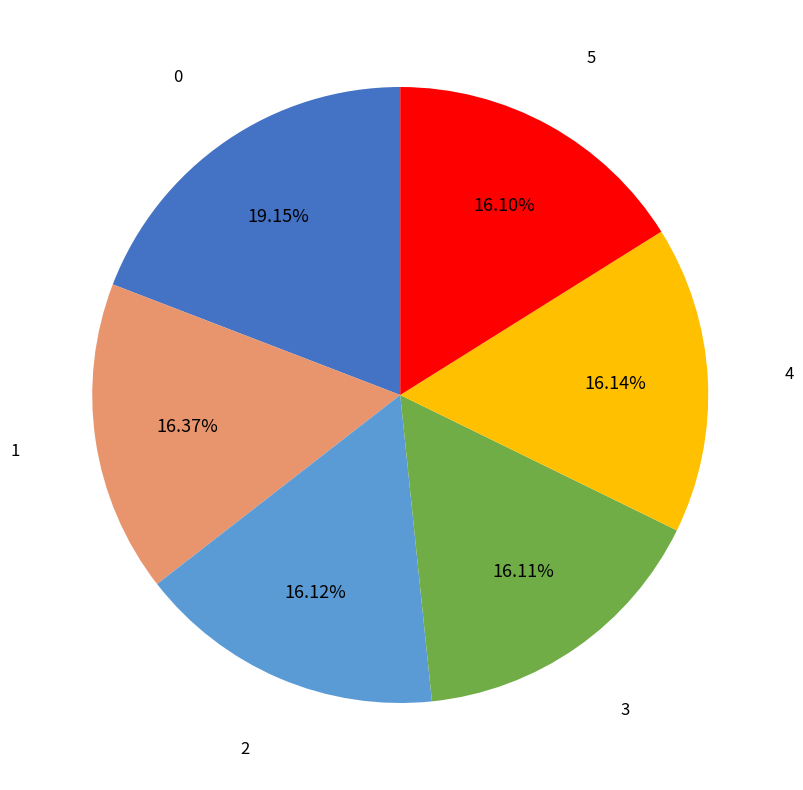

Does any single category account for the majority?

No